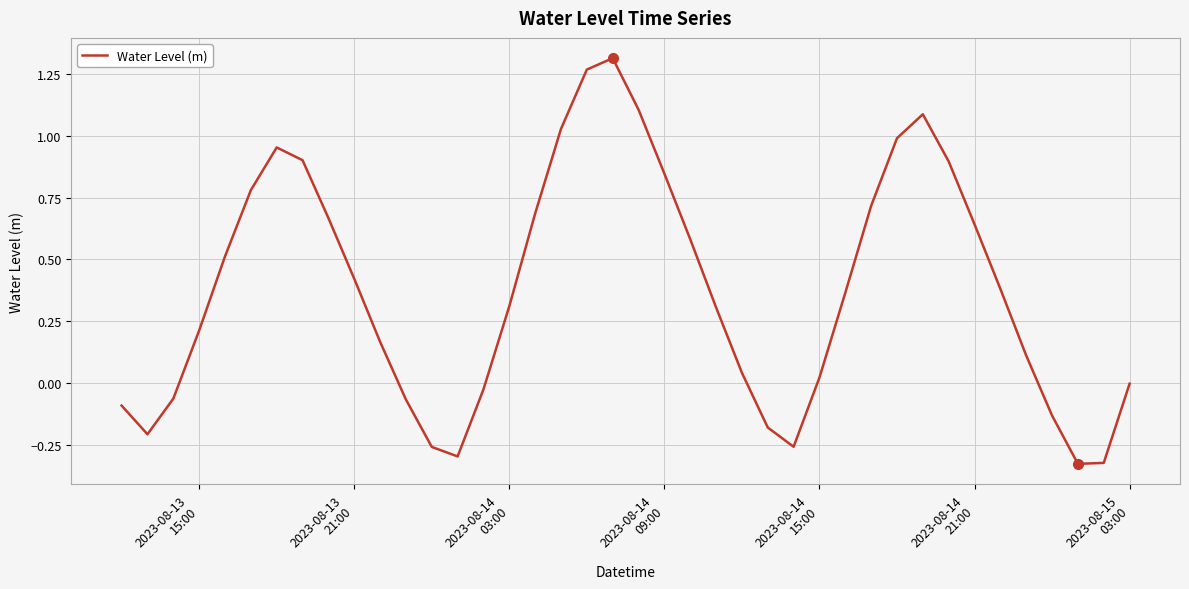

What is the smallest value displayed?

-0.3